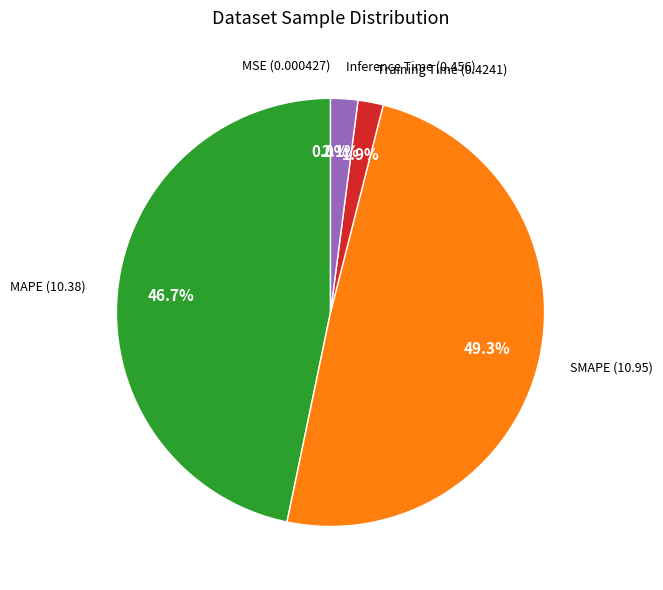

To the nearest percent, what is the difference between the largest and smallest slice percentages?

49%